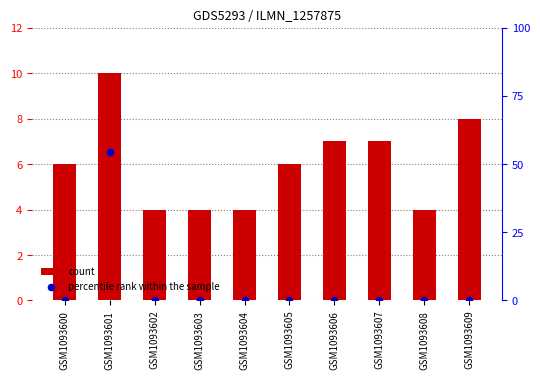

What are all the series names shown in the legend?

count, percentile rank within the sample